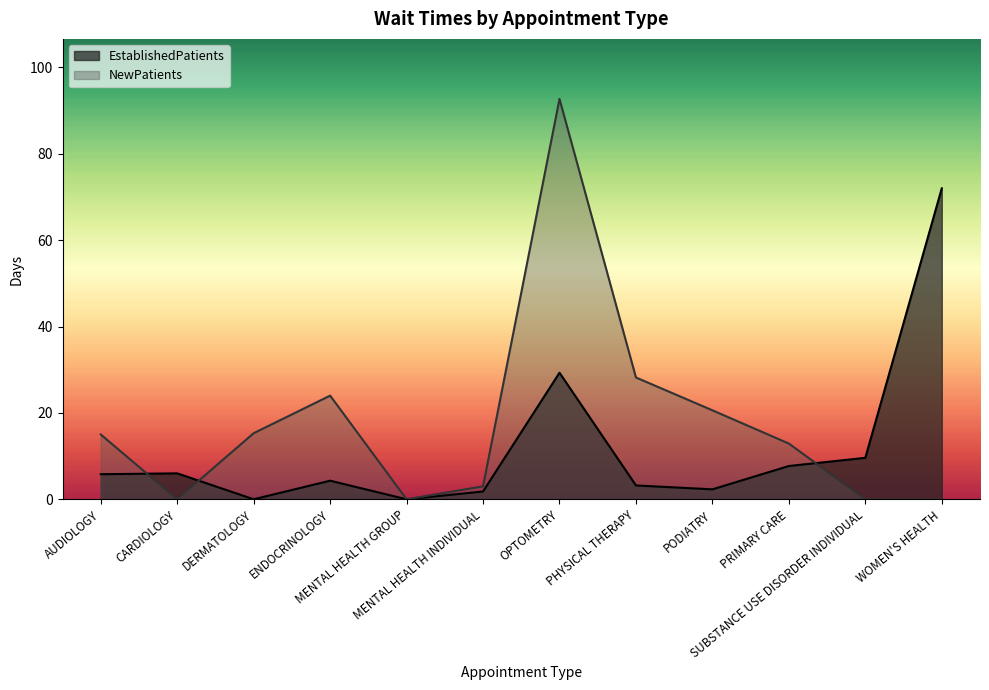

What is the greatest value displayed?

92.7